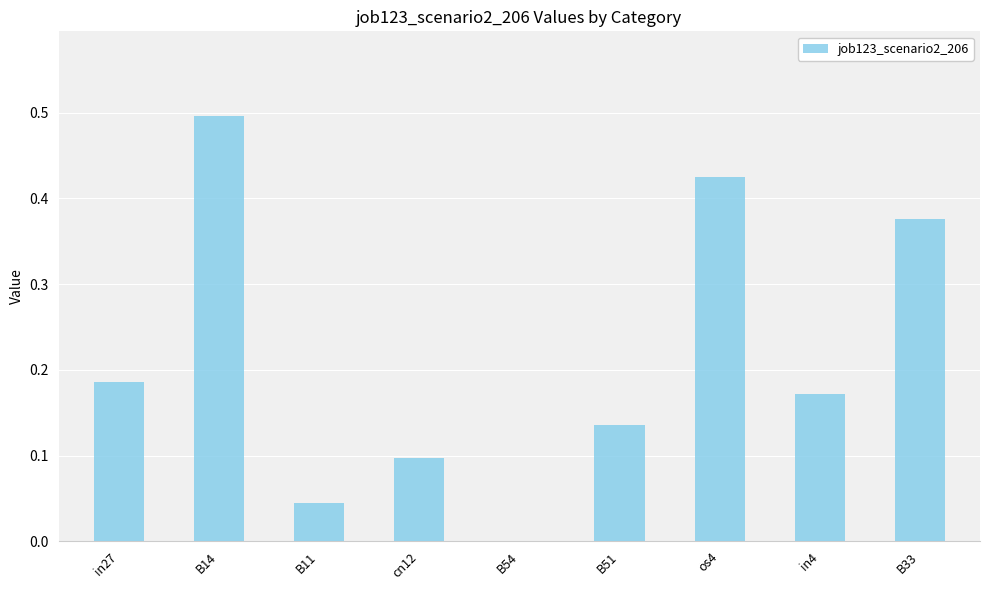

What is the maximum value shown in the chart?

0.5